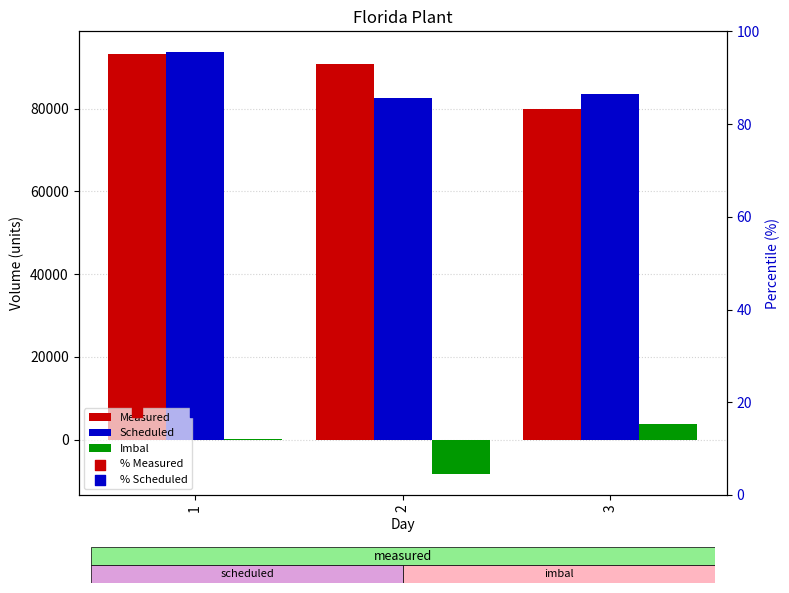

Which series contains the highest Y value?

Scheduled